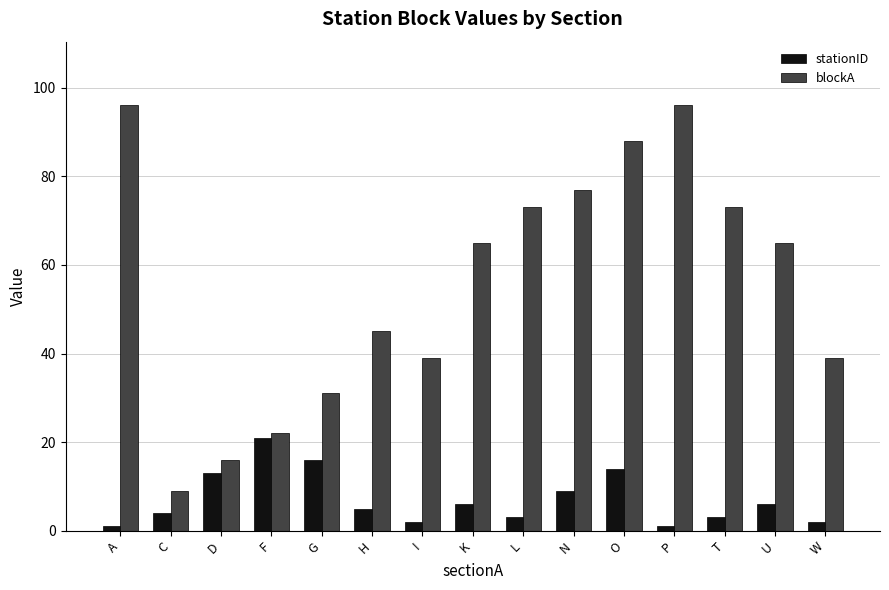

What are all the series names shown in the legend?

stationID, blockA